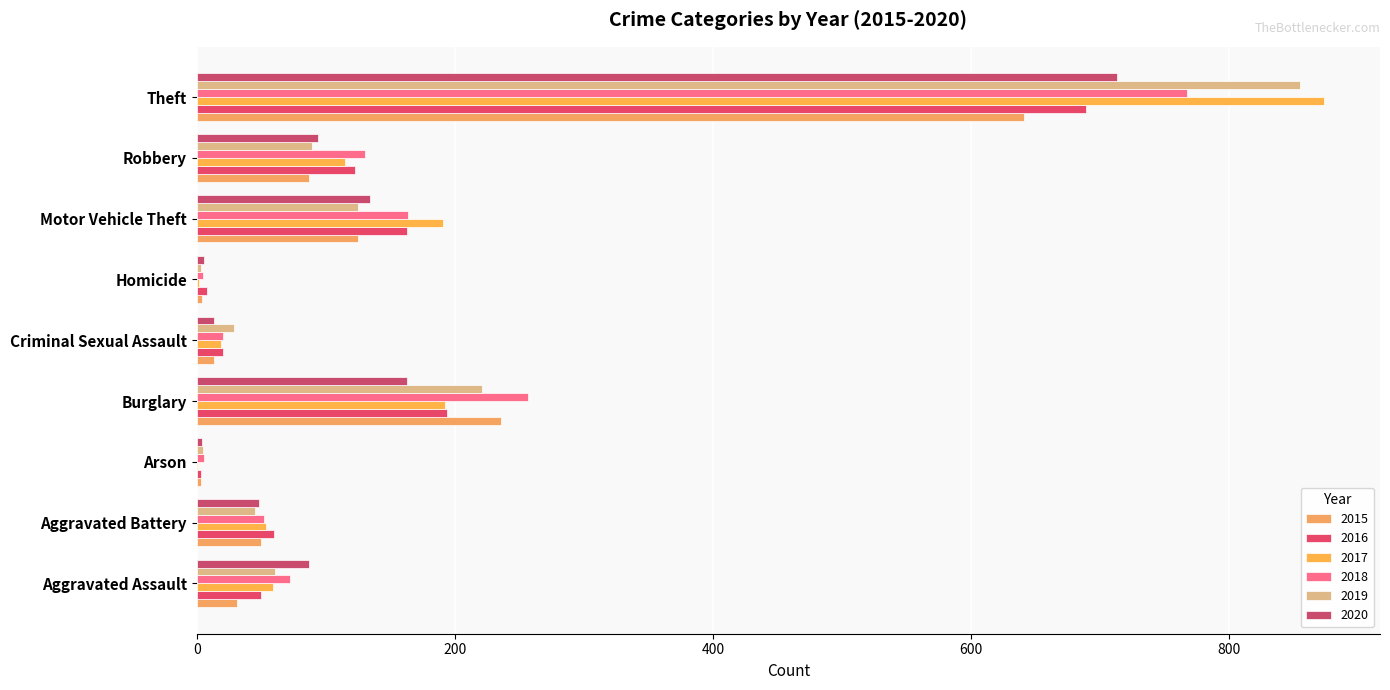

True or false: 2019 has a value of 89 at Robbery.

True